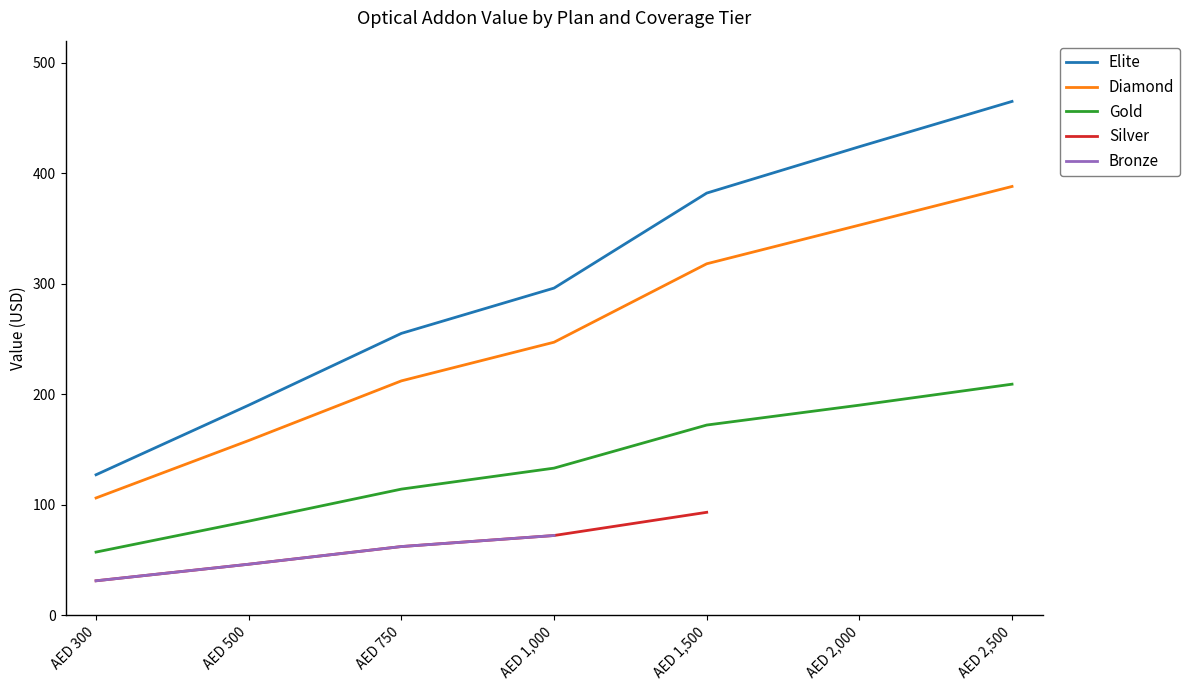

True or false: Elite and Diamond intersect in this chart.

False